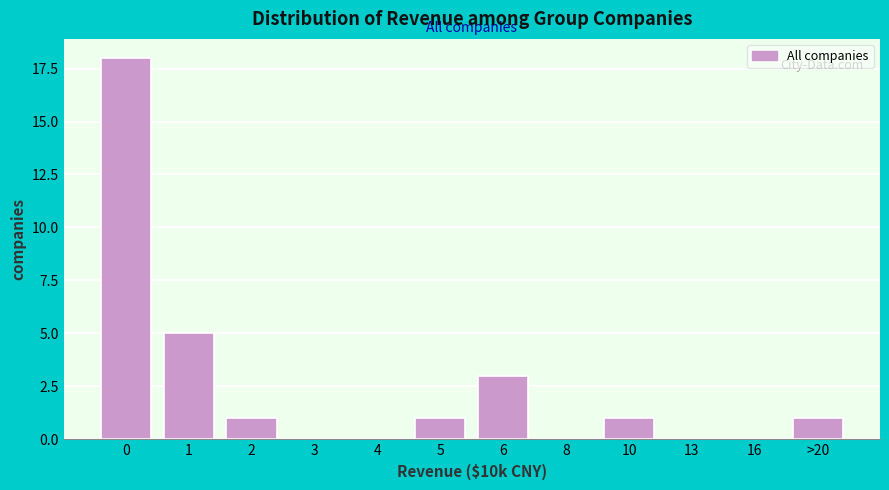

Reading left to right, transcribe all the data shown in this chart.

0=18	1=5	2=1	3=0	4=0	5=1	6=3	8=0	10=1	13=0	16=0	>20=1